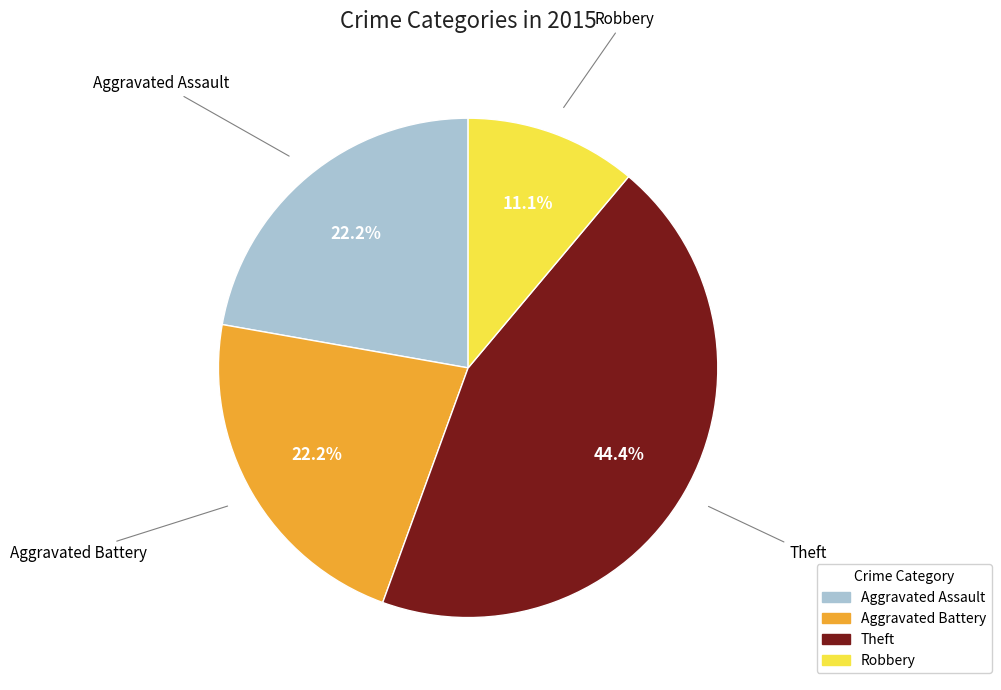

To the nearest percent, what is the combined percentage of Aggravated Assault and Robbery?

33%